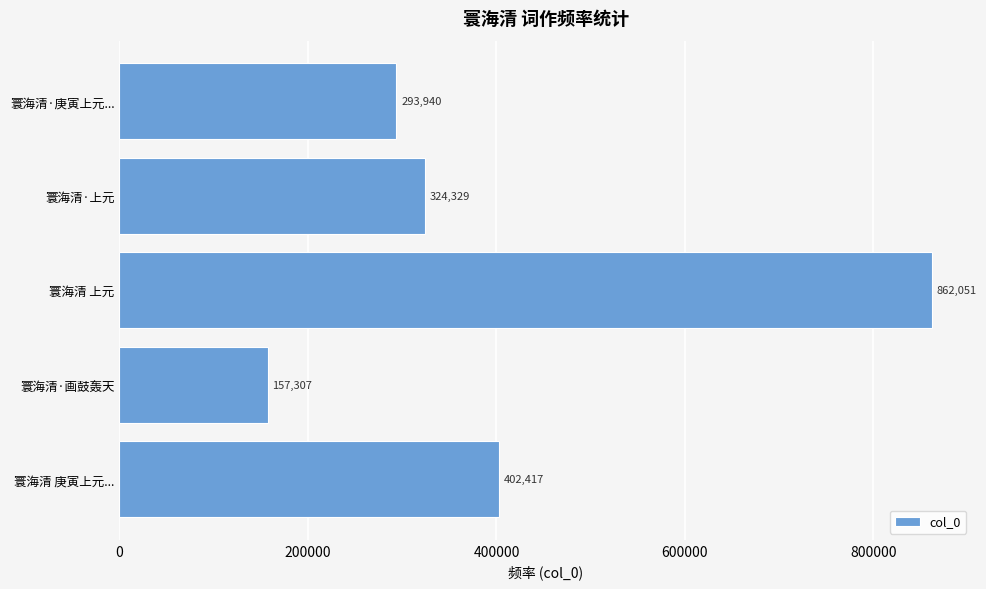

True or false: the data shows 126180 at 寰海清·庚寅上元....

False